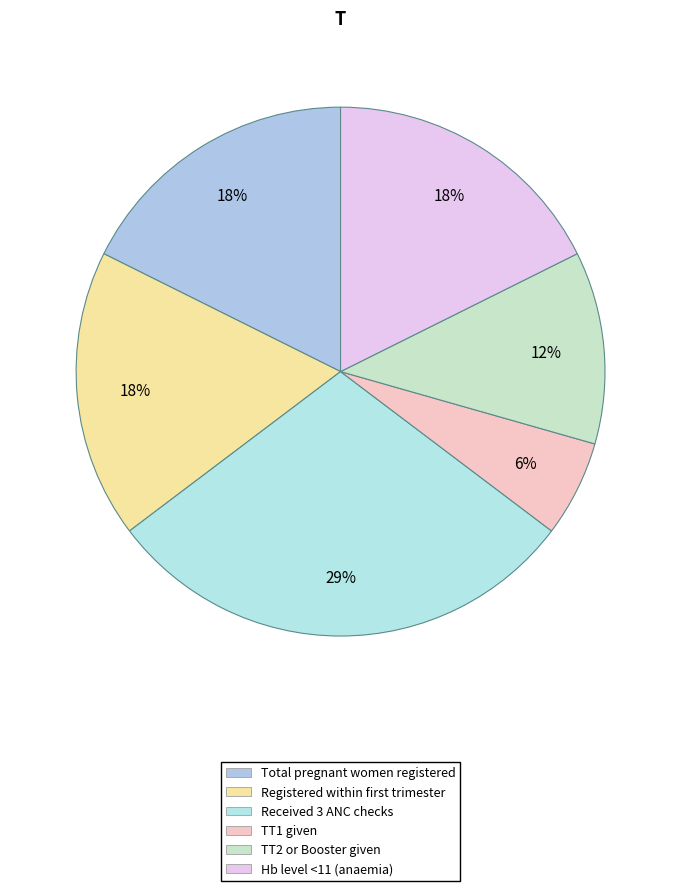

Rank the categories by value from highest to lowest.

Number of pregnant women received 3 ANC, Total number of pregnant women Registered, Number registered within first trimester, Number having Hb level<11 (tested cases), TT2 or Booster, TT1